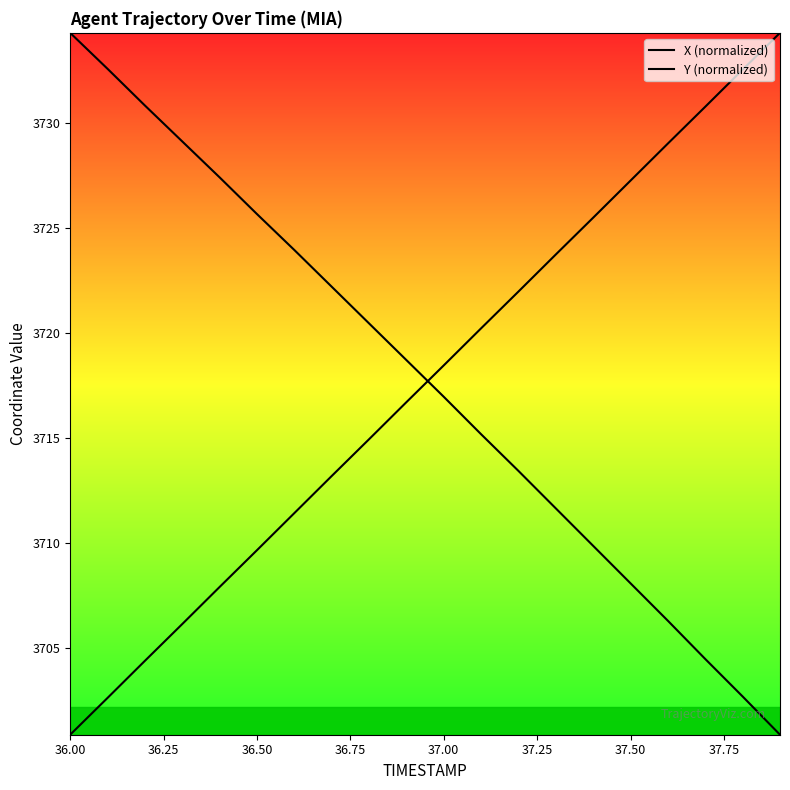

How many lines are shown in the chart?

2